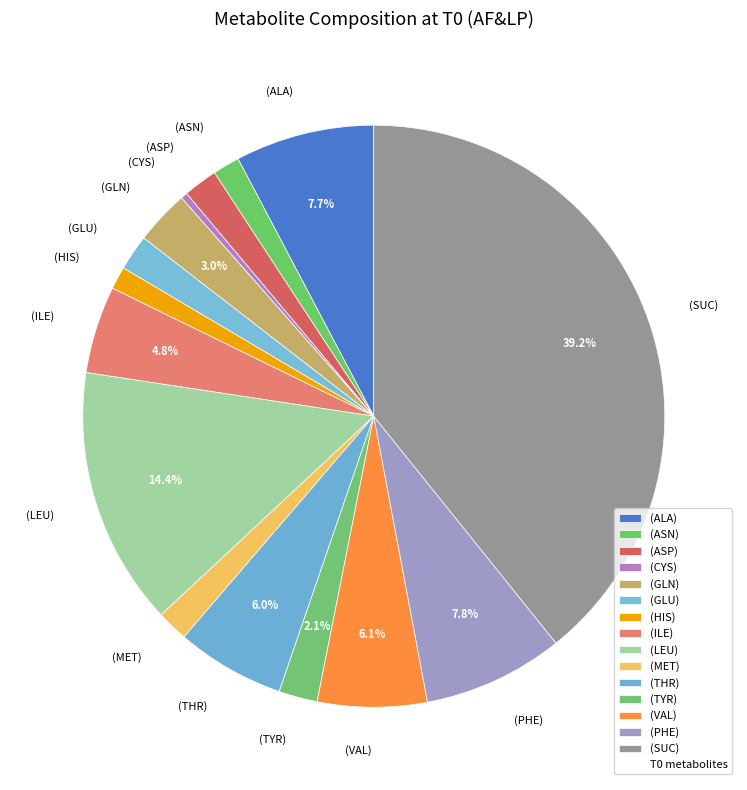

How much of the chart is everything except (TYR)?

97.9%